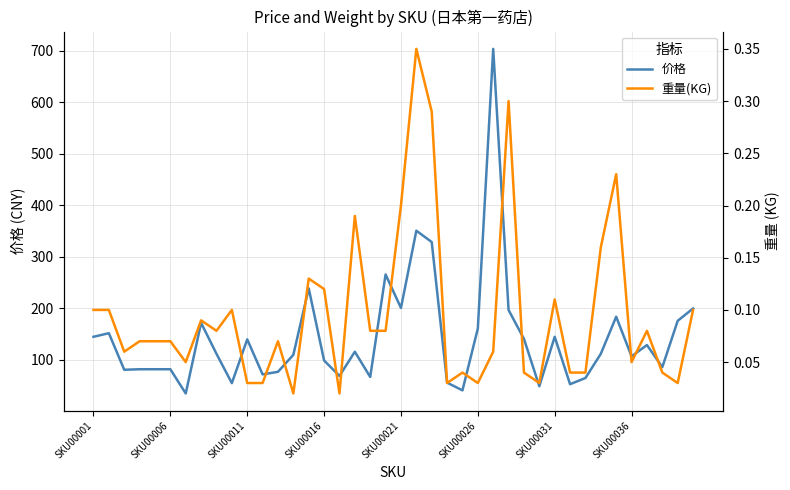

Rank the series at SKU00011 from highest to lowest value.

价格, 重量(KG)